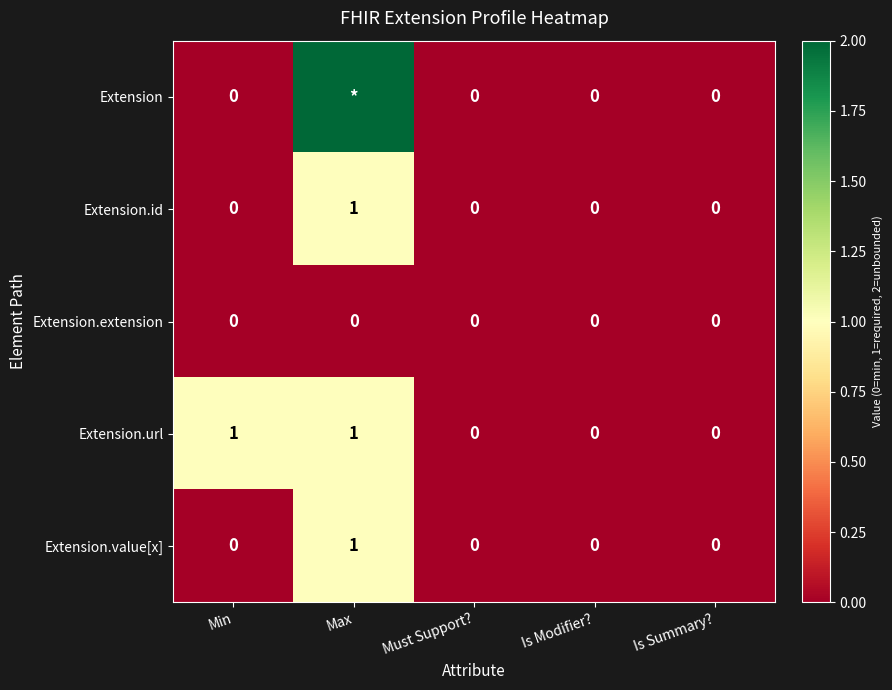

The value of Extension.url at Is Modifier? is -1. True or false?

False